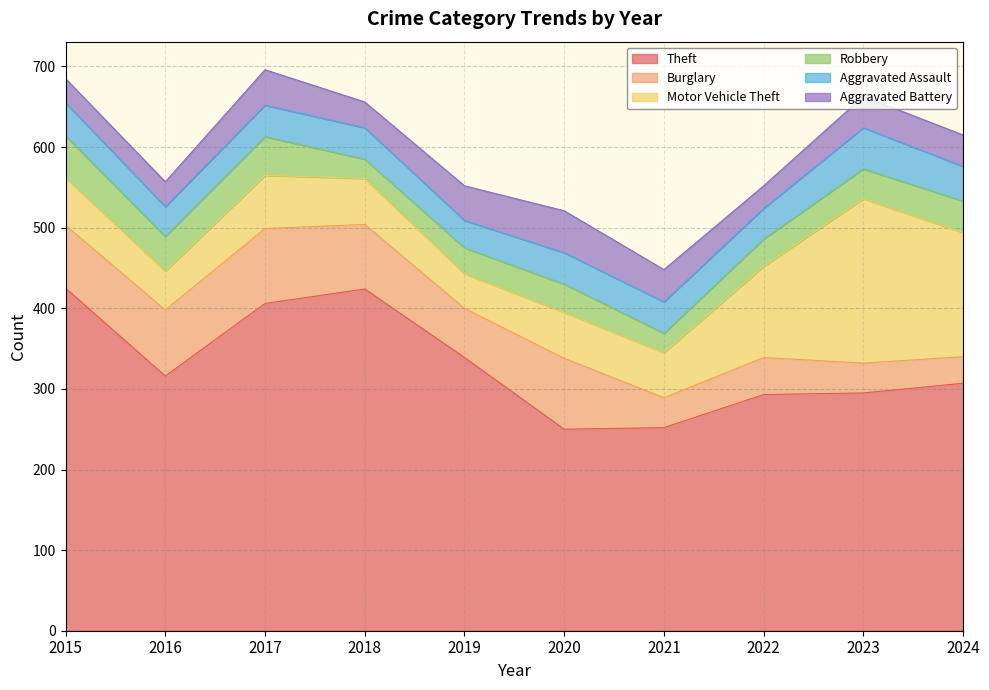

How many lines are shown in the chart?

6